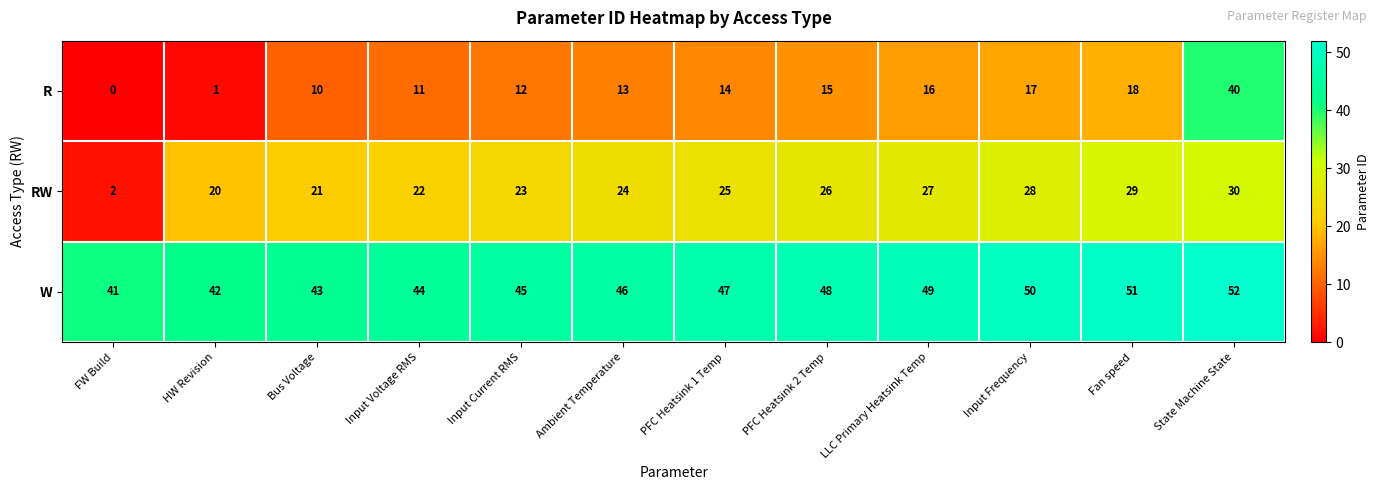

The R series shows 18 at Fan speed. True or false?

True